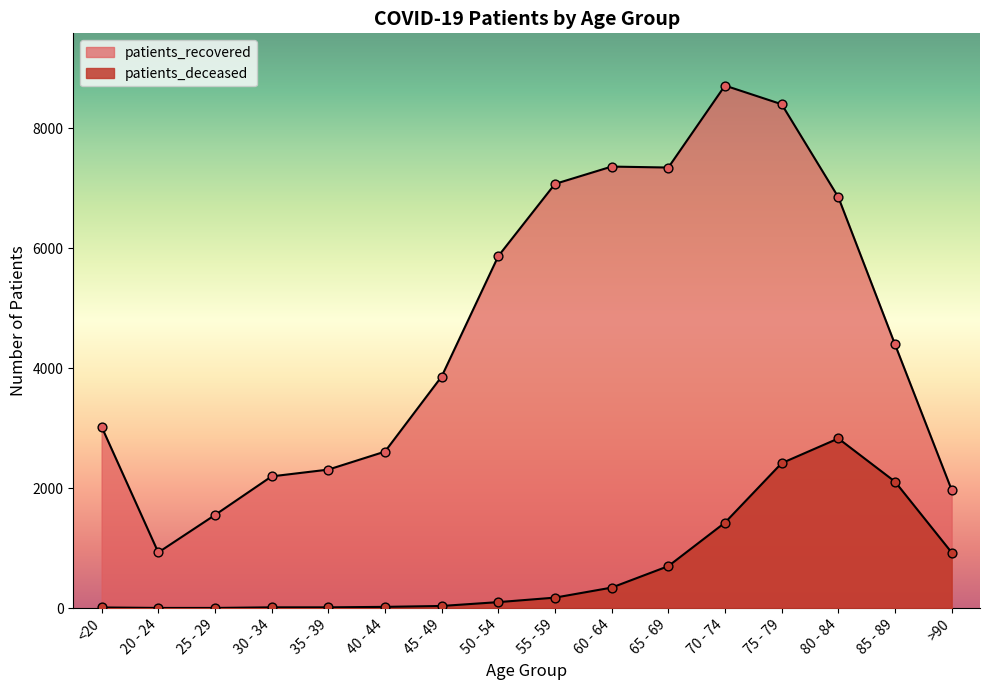

What are all the series names shown in the legend?

patients_deceased, patients_recovered